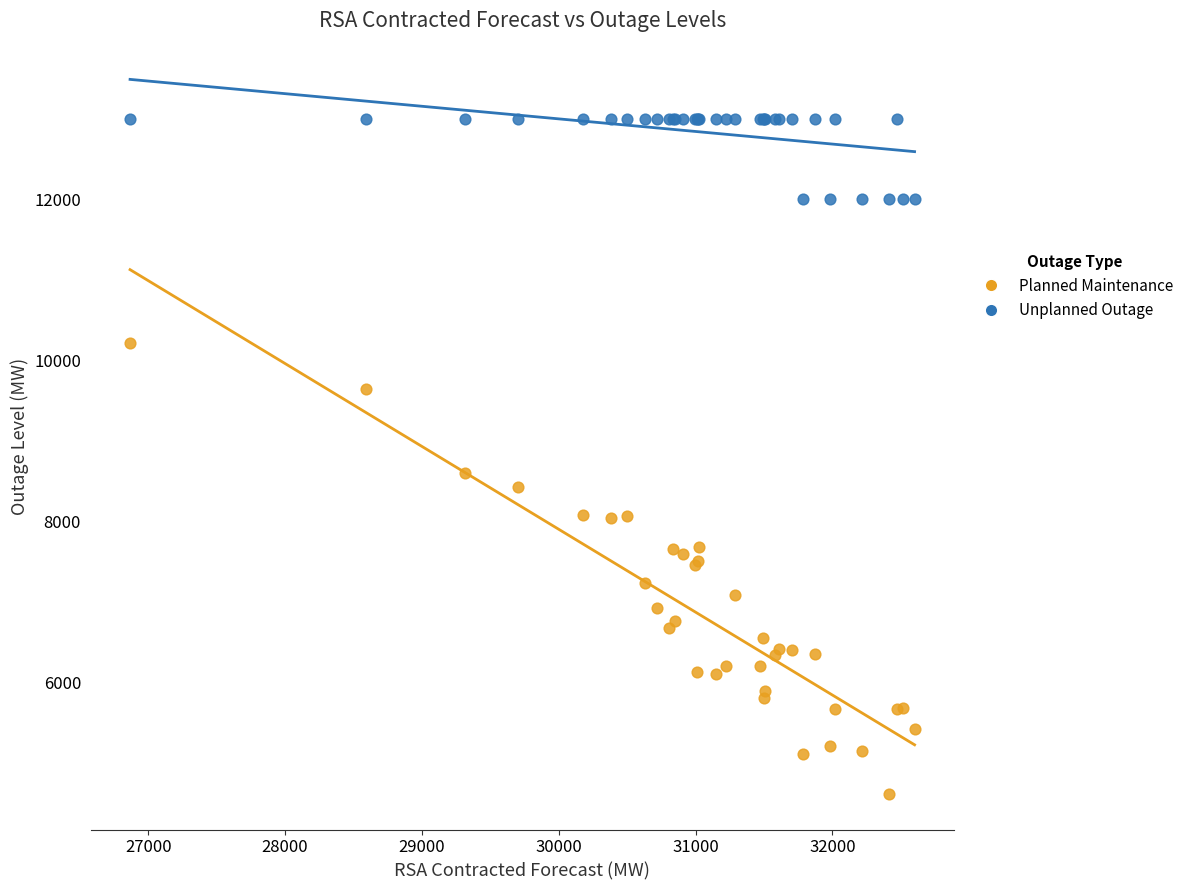

Which series has the widest spread of Y values?

Planned Maintenance